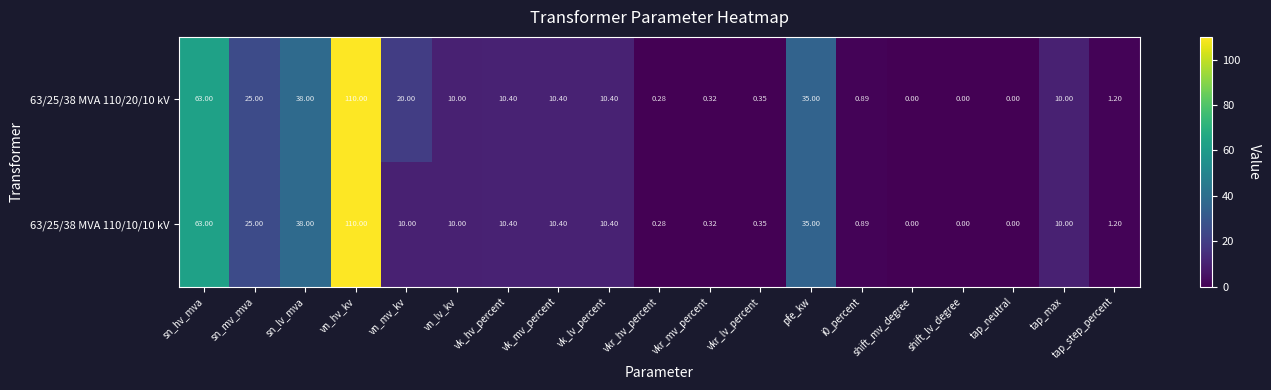

At which label is 63/25/38 MVA 110/20/10 kV closest to 55?

sn_hv_mva